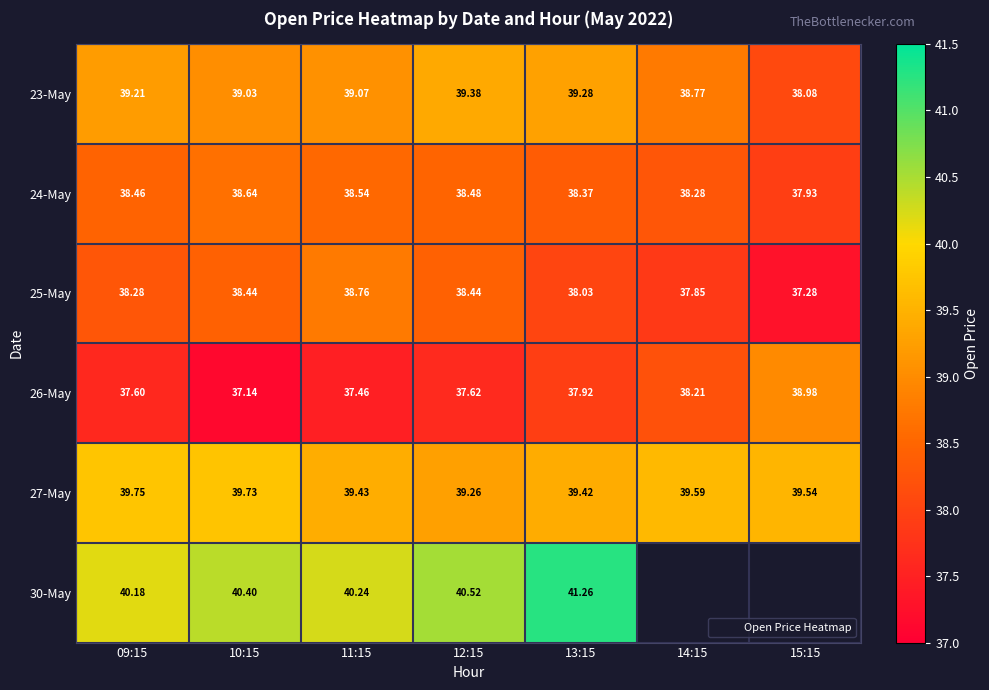

What is the average value of the 23-May series?

39.0